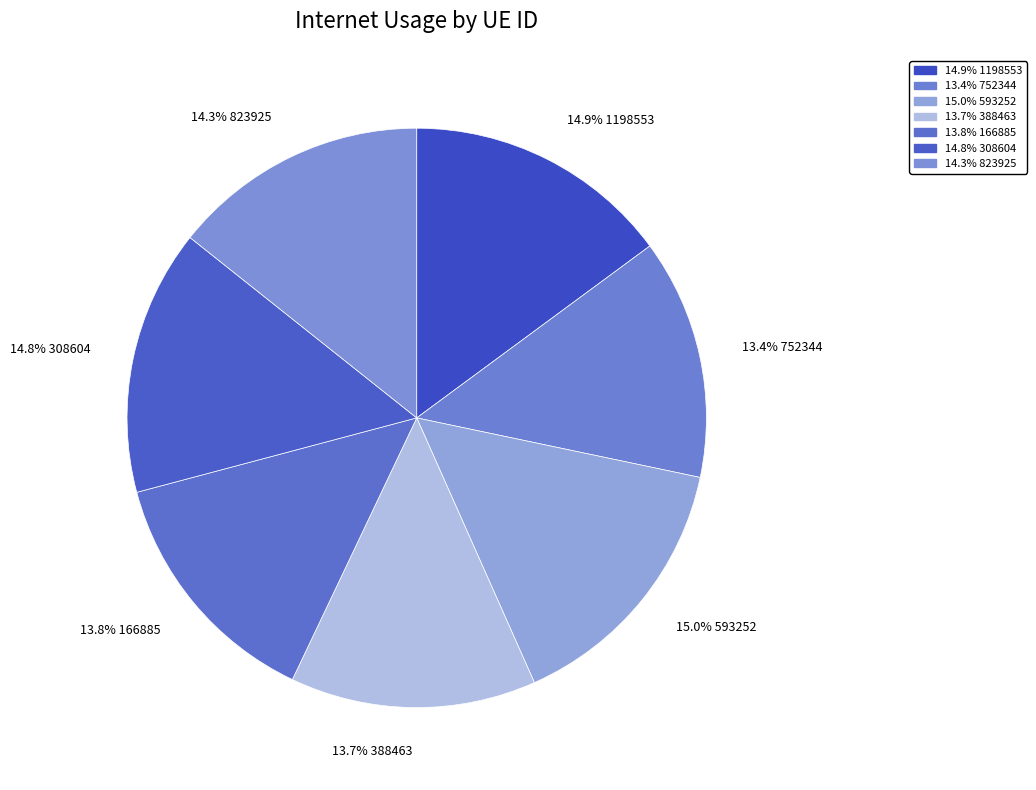

Count the number of slices in the pie.

7